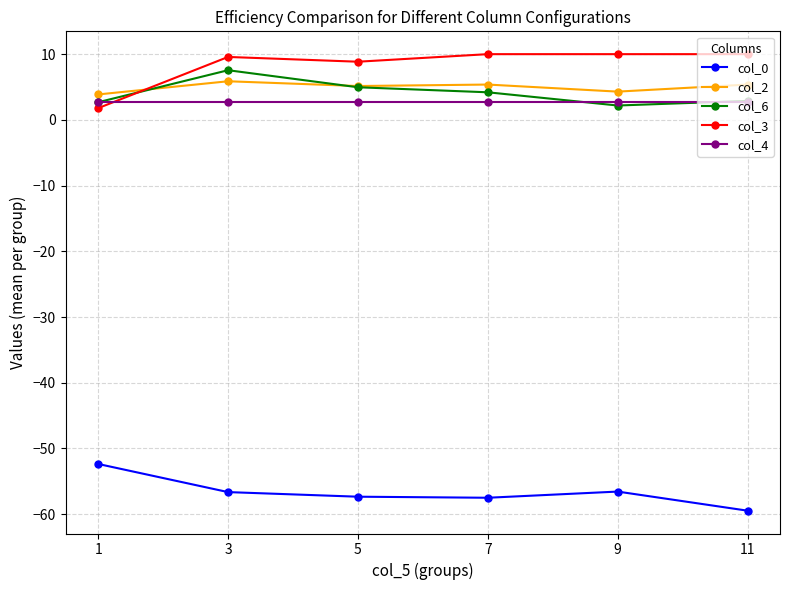

What is the difference between the maximum and second lowest values in the col_2 series?

1.6